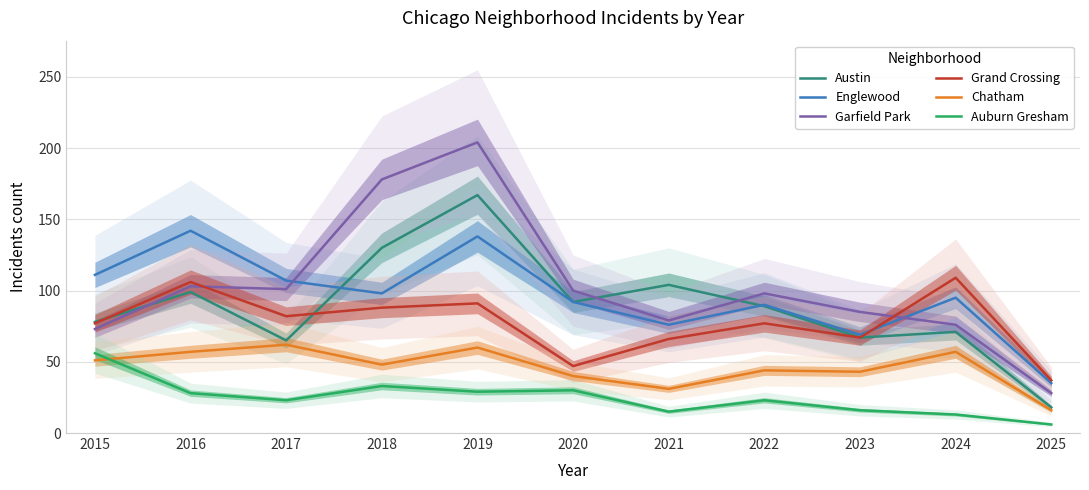

What is the minimum value for Englewood?

35